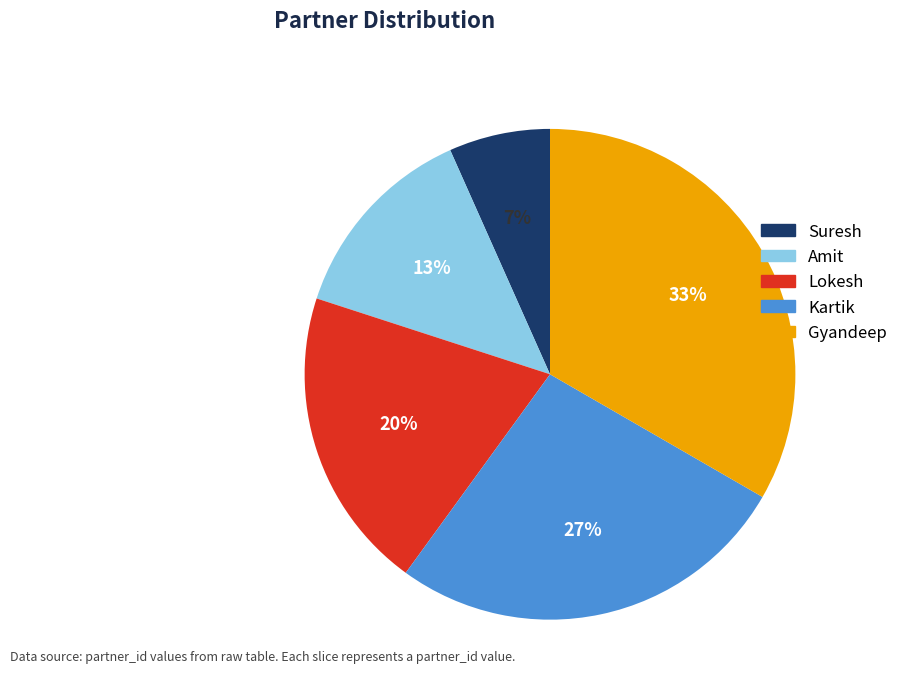

Which category has the smallest portion of the pie?

Suresh